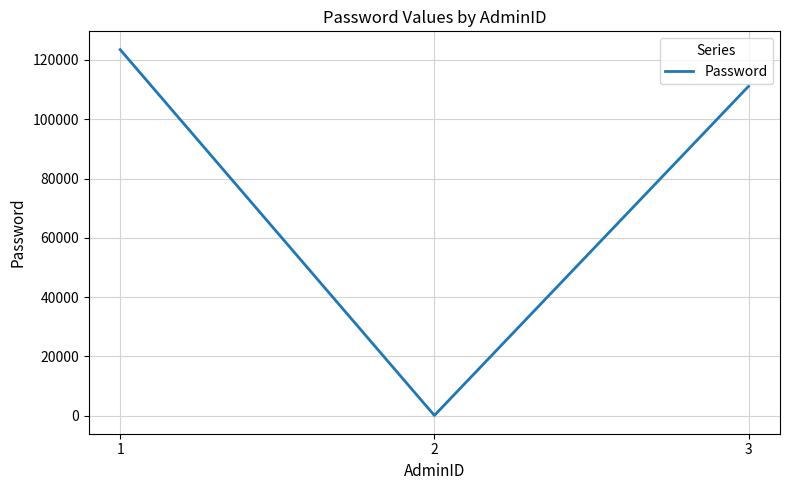

Where does the data first go above 111111?

1